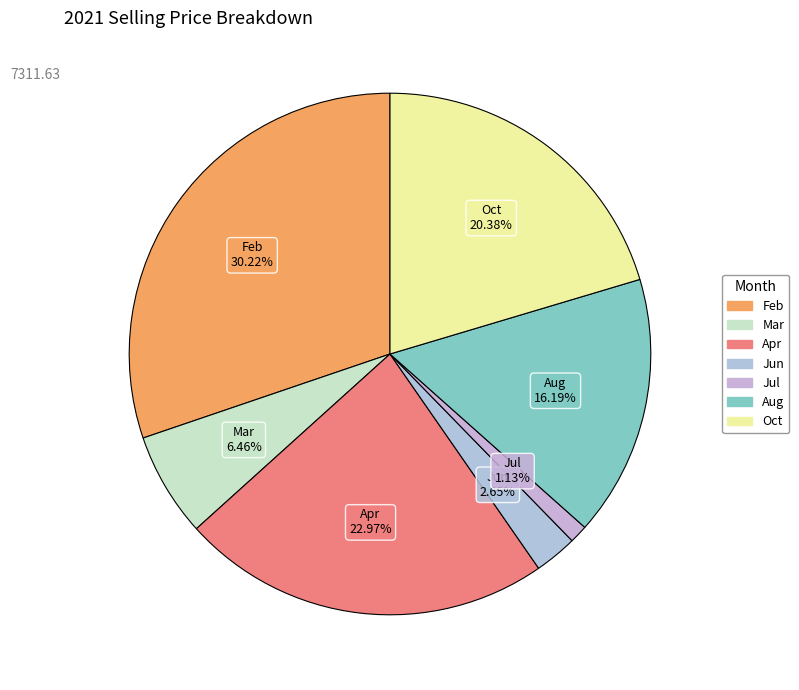

How many segments does this pie chart have?

7